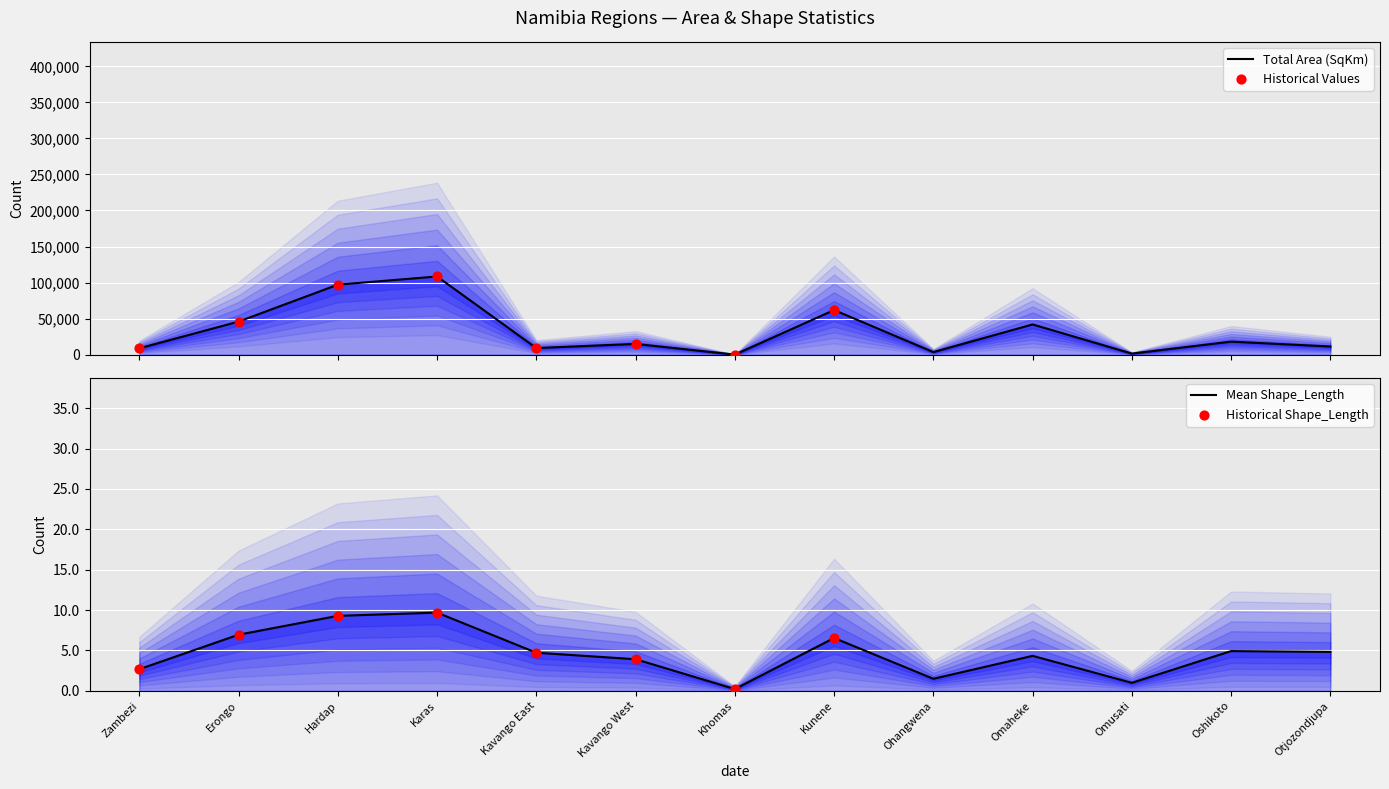

At which category is the sum across all series the highest?

Karas